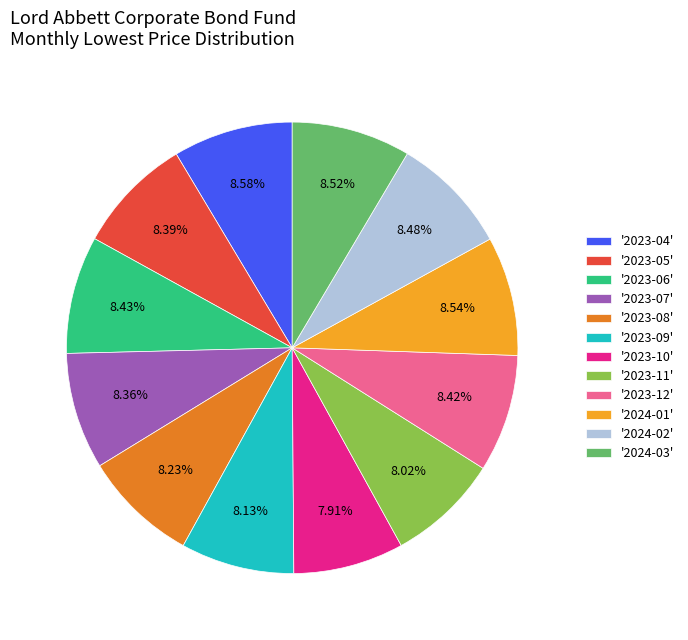

Between '2023-12' and '2023-10', which is larger?

'2023-12'